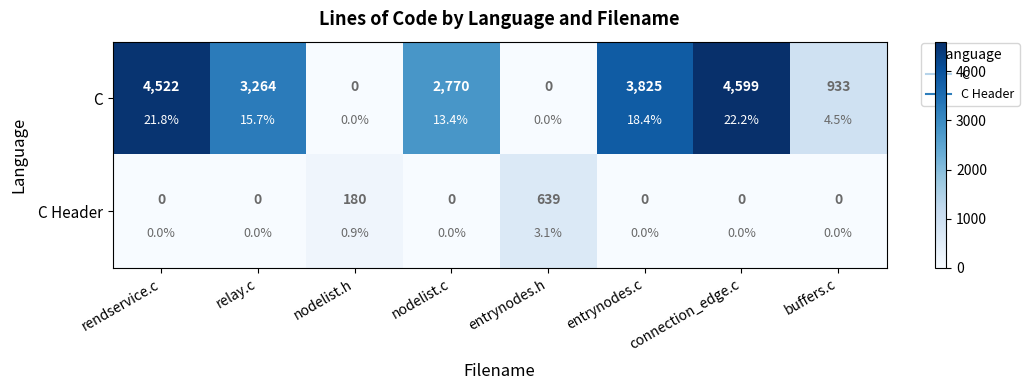

What is the difference between the second highest and minimum values in the C series?

4522